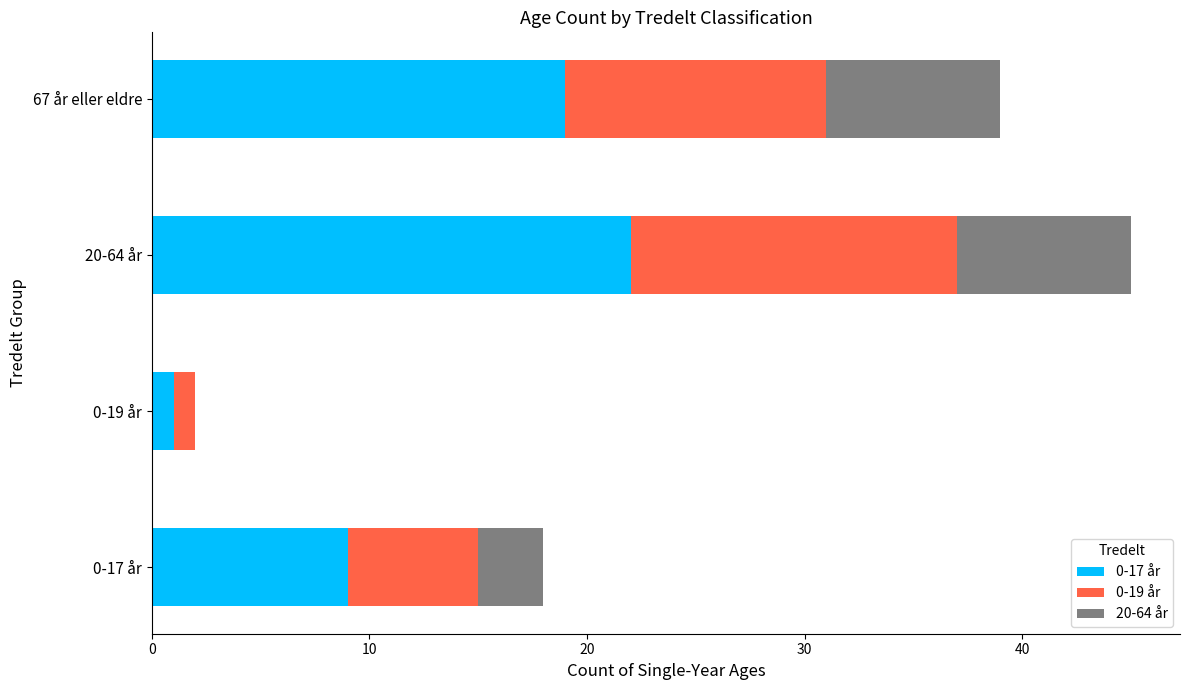

At which category is the sum across all series the highest?

20-64 år